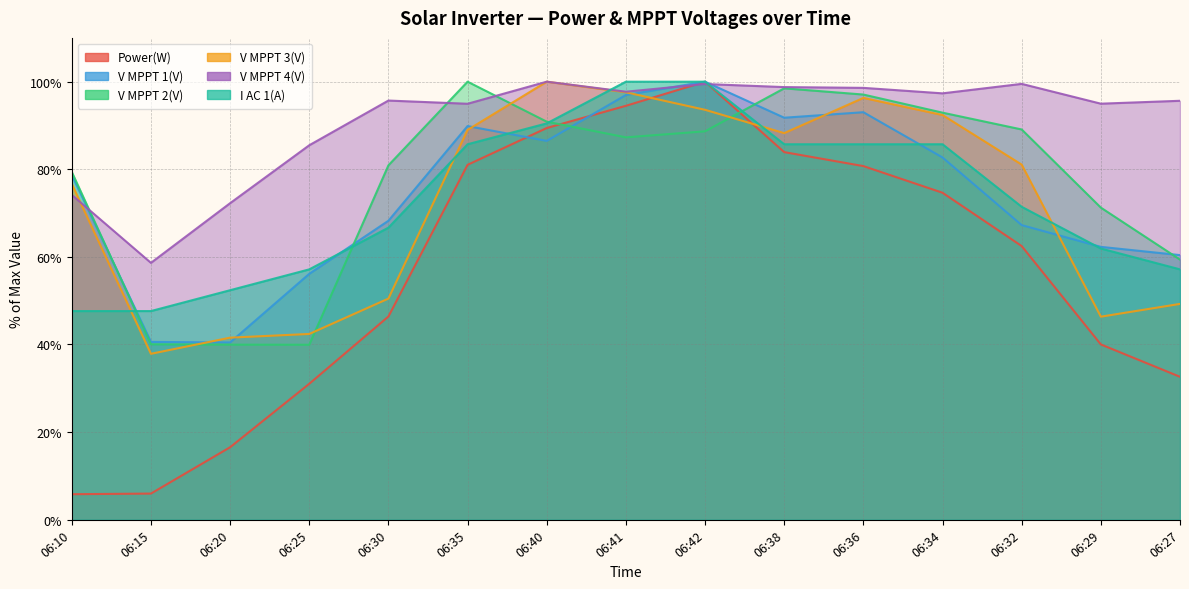

True or false: V MPPT 4(V) and V MPPT 3(V) intersect in this chart.

True